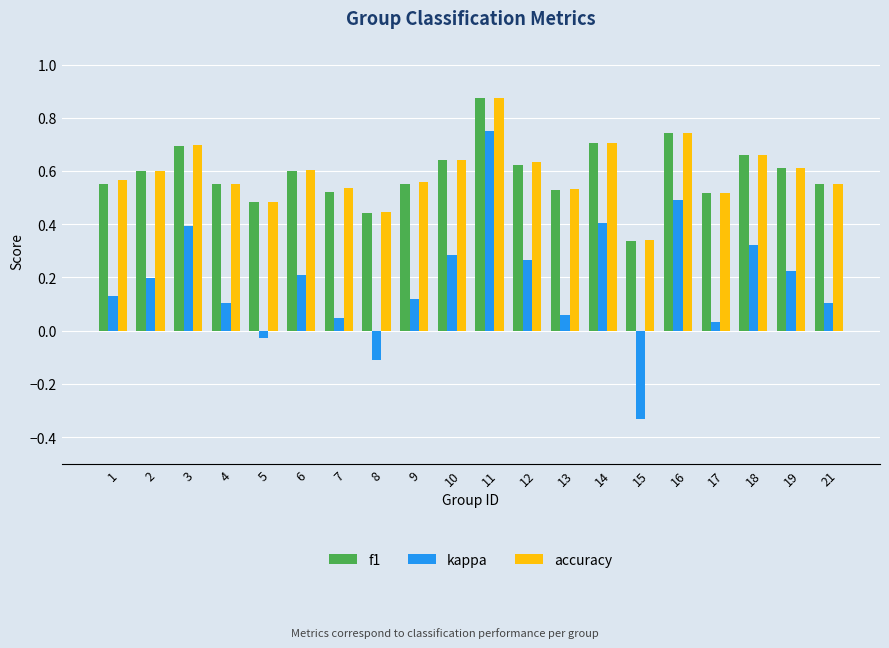

At how many categories does at least one series exceed 0?

20